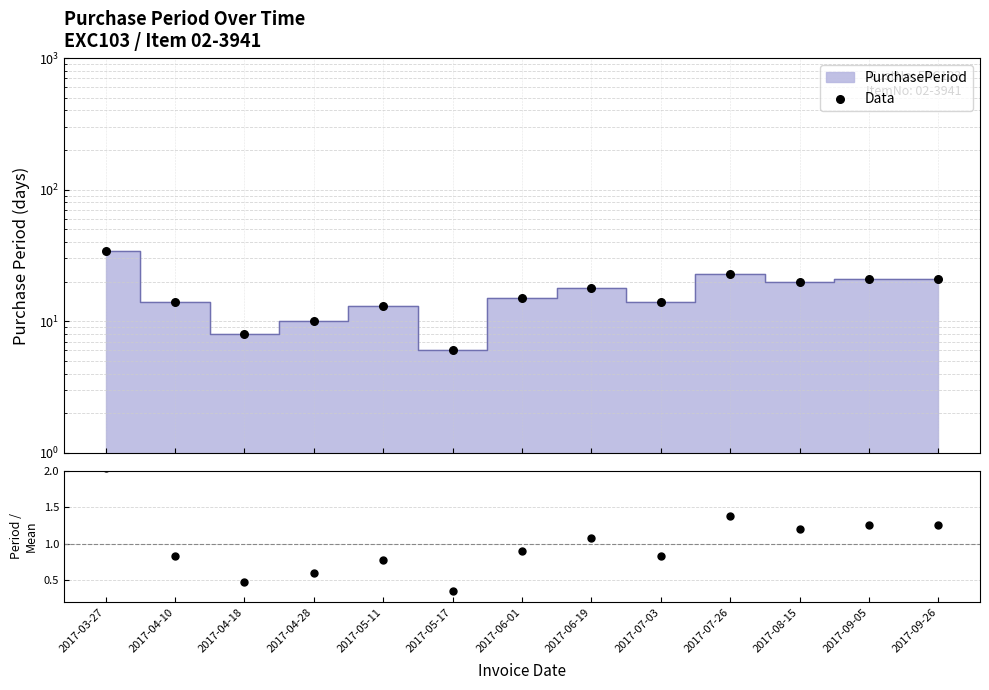

What is the ratio of the value at 2017-03-27 to the value at 2017-06-19?

1.9